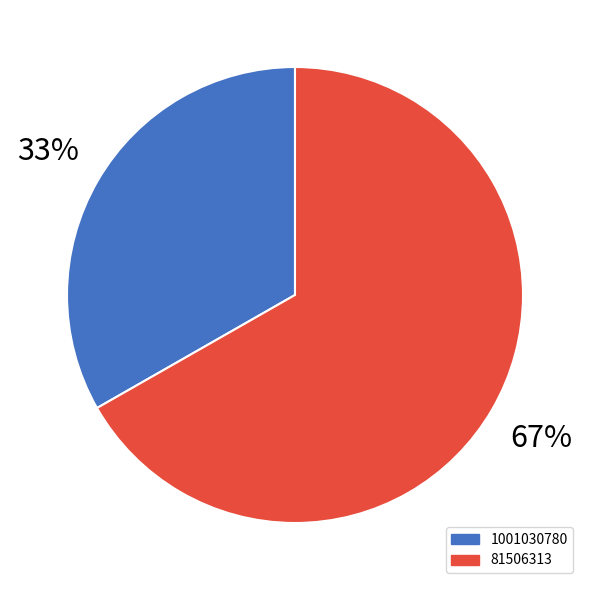

To the nearest percent, what portion does 81506313 represent?

67%